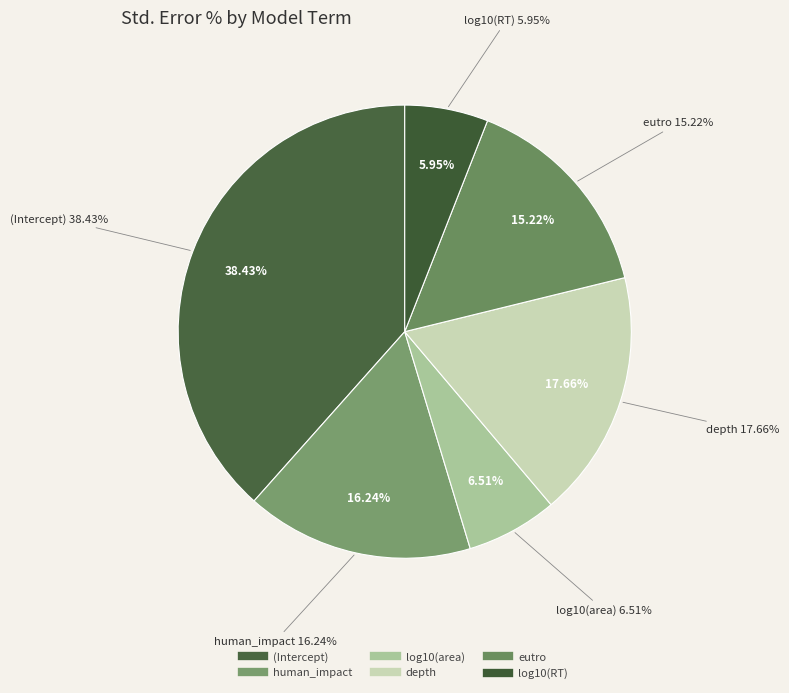

Rank the categories by value from highest to lowest.

(Intercept), depth, human_impact, eutro, log10(area), log10(RT)